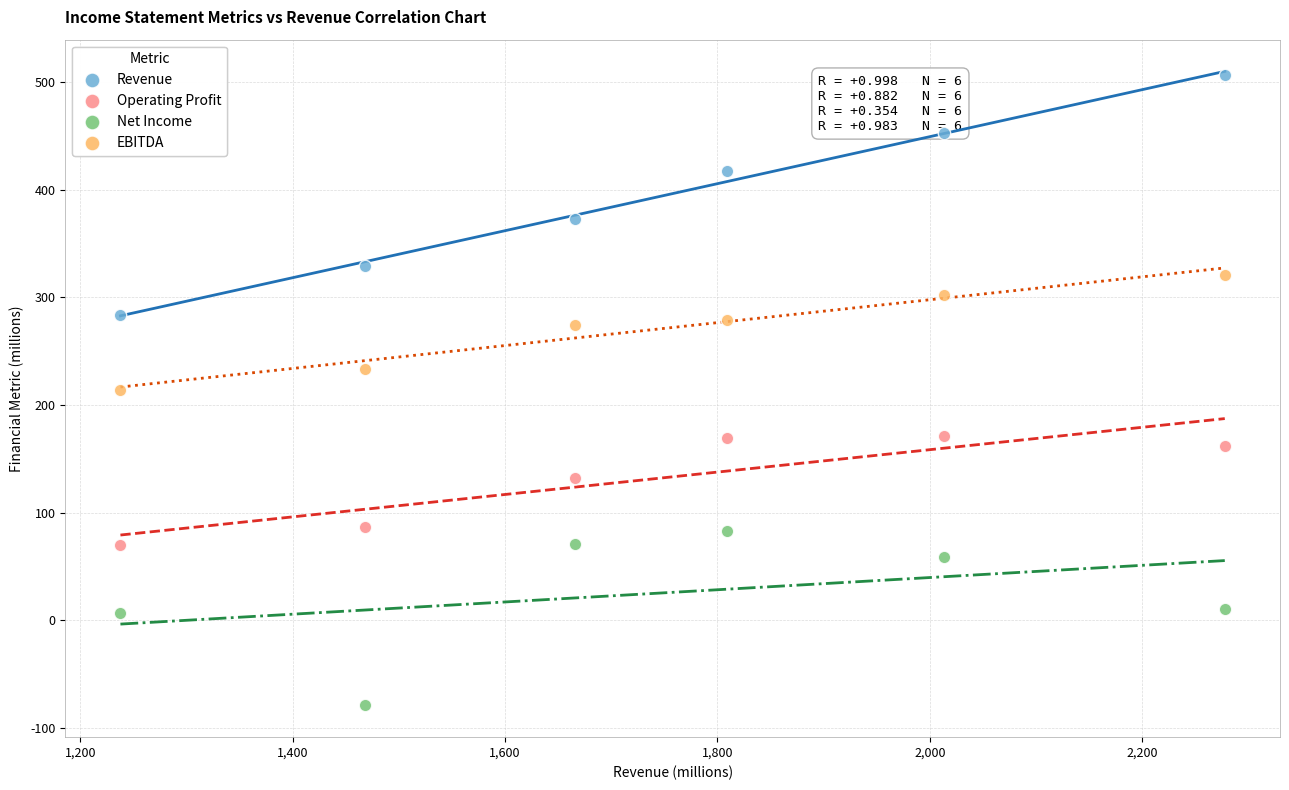

Which series has the largest Y range (max minus min)?

Revenue